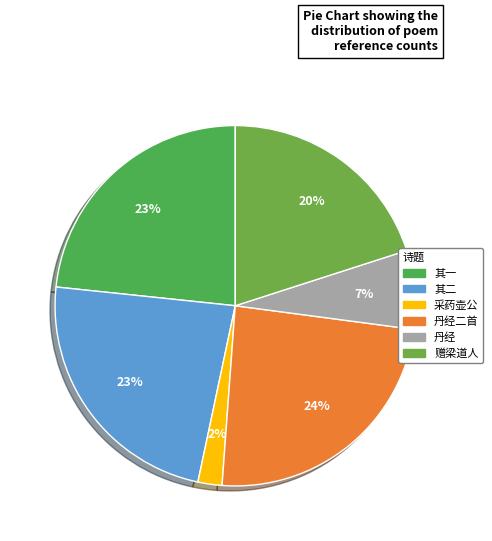

Count the number of slices in the pie.

6